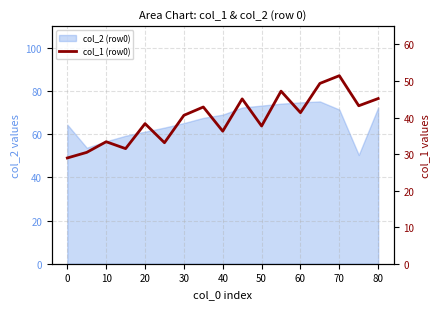

What is the greatest value displayed?

51.4